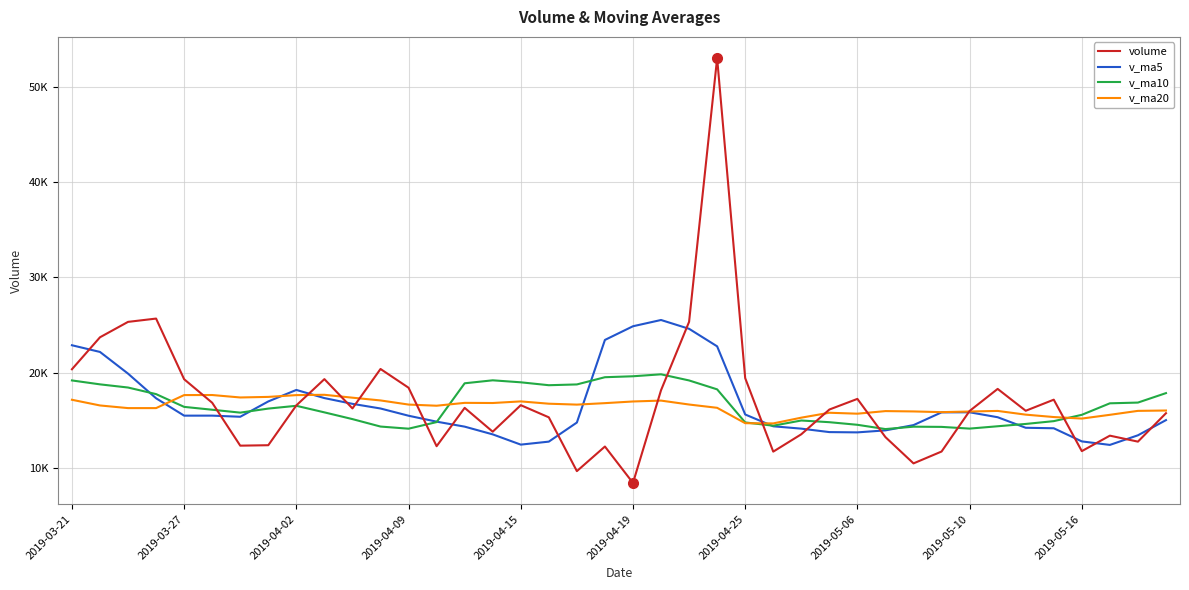

Is this an area chart (filled region under the line)?

No